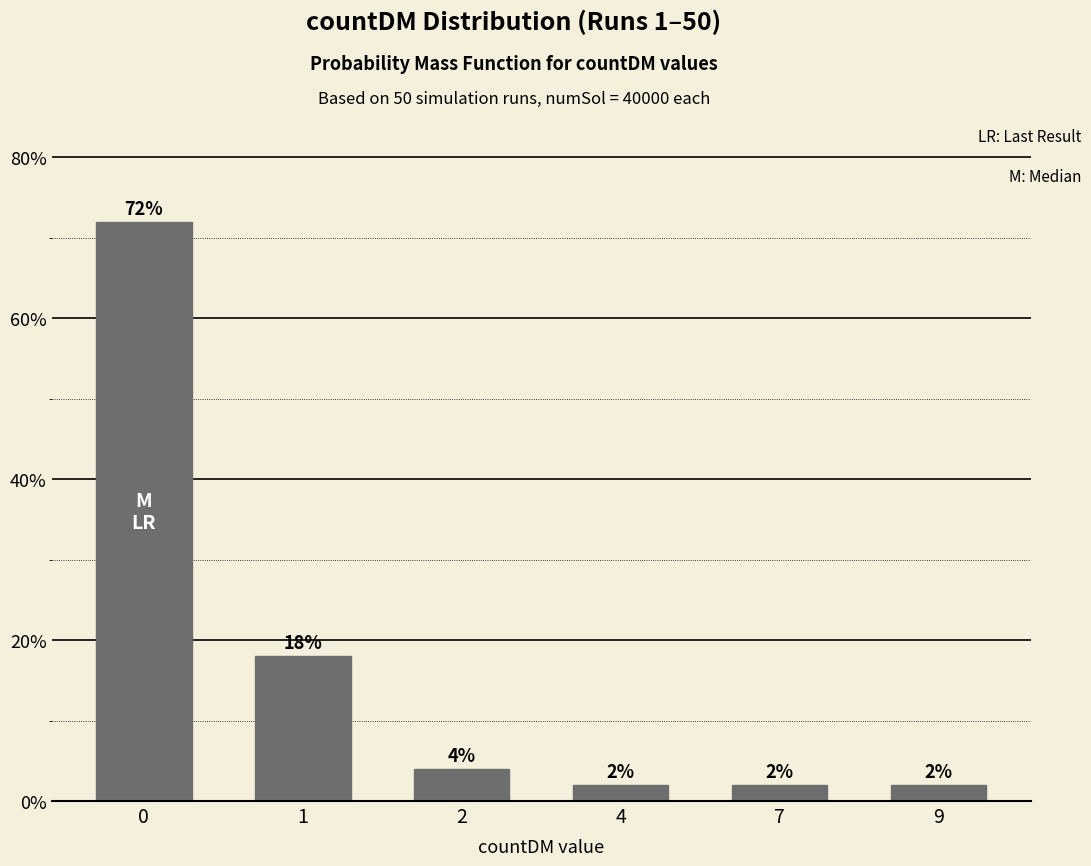

What is the change in value from 2 to 9?

-2